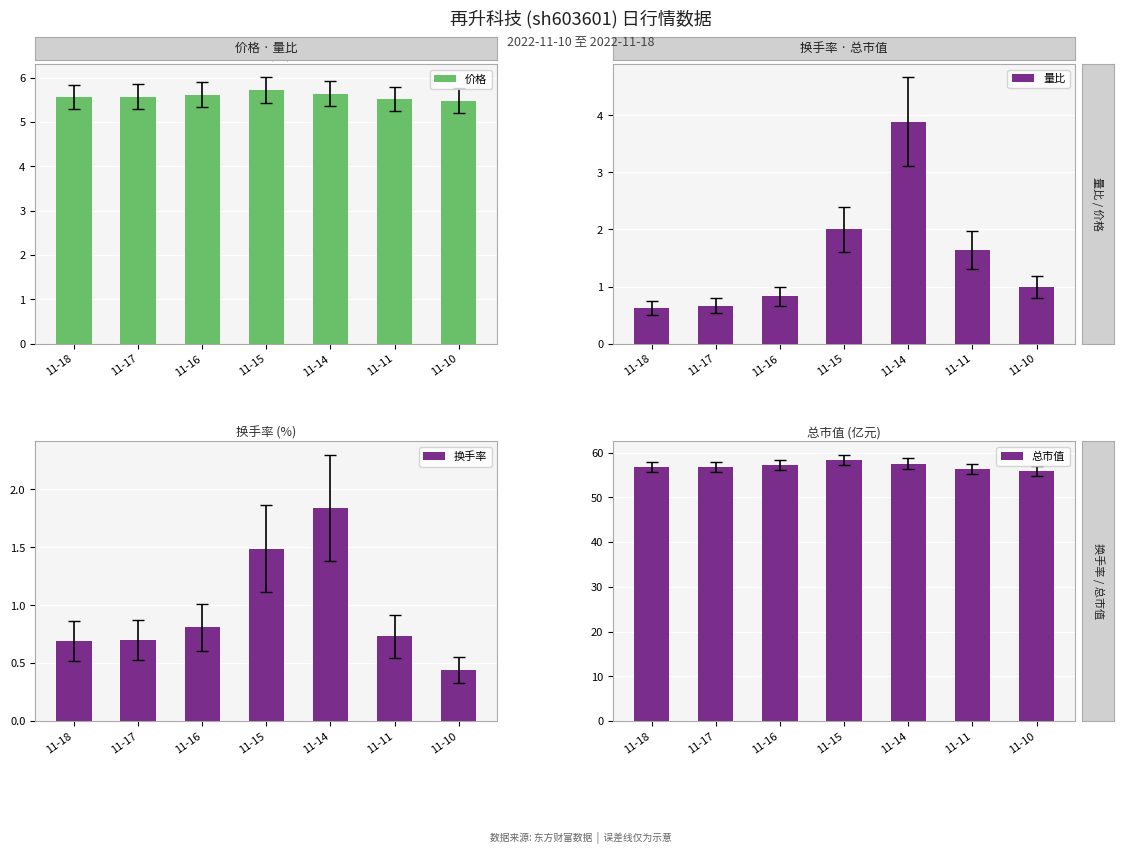

What is the average value of the 总市值 series?

57.0